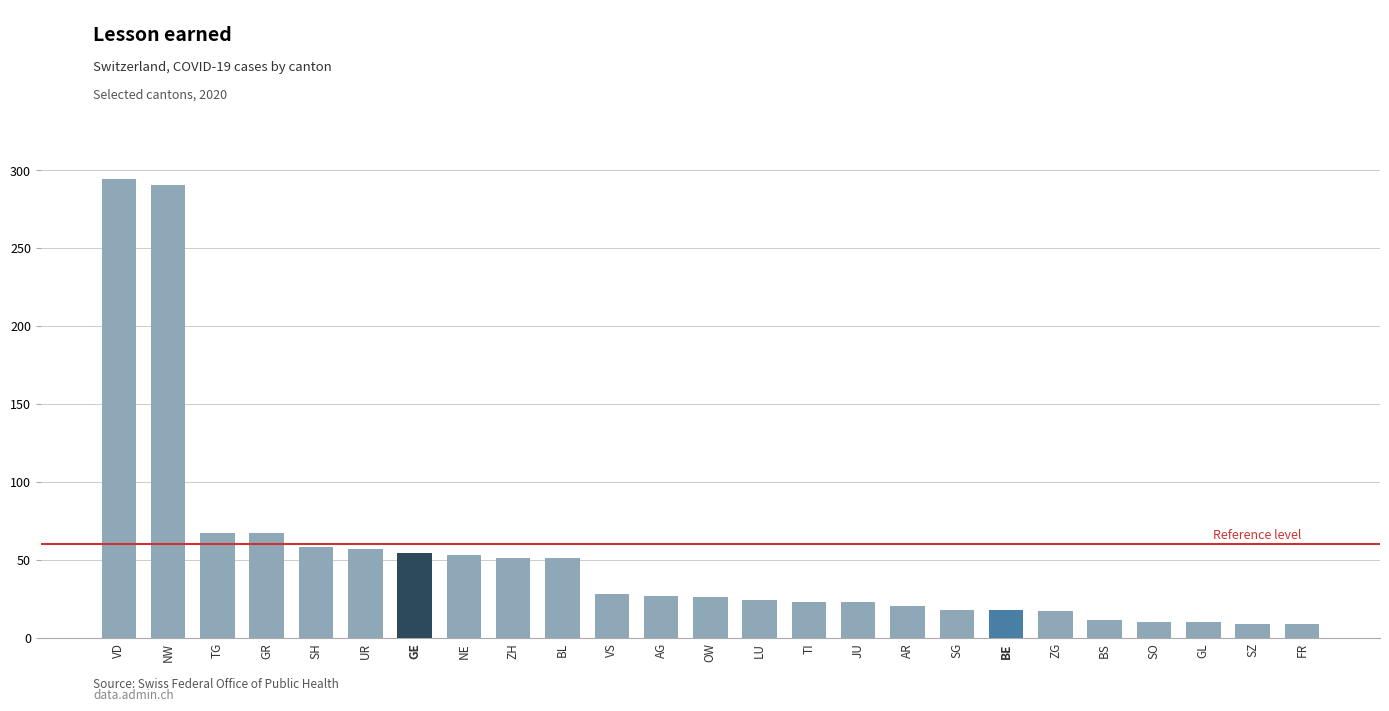

What is the difference between the maximum and minimum values?

285